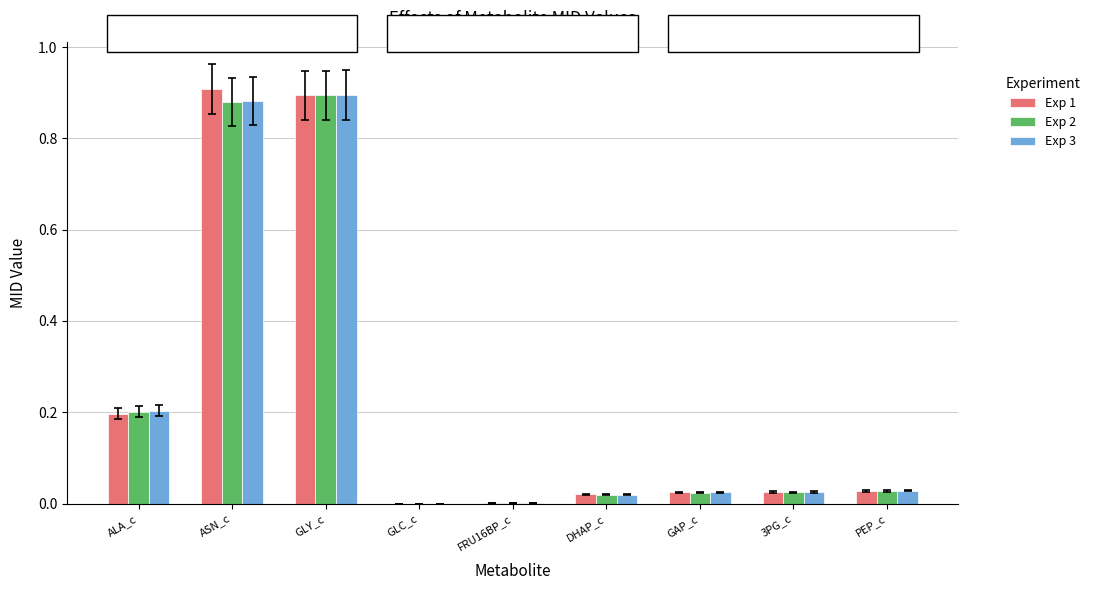

The value of Exp 2 at GLY_c is 1.4. True or false?

False